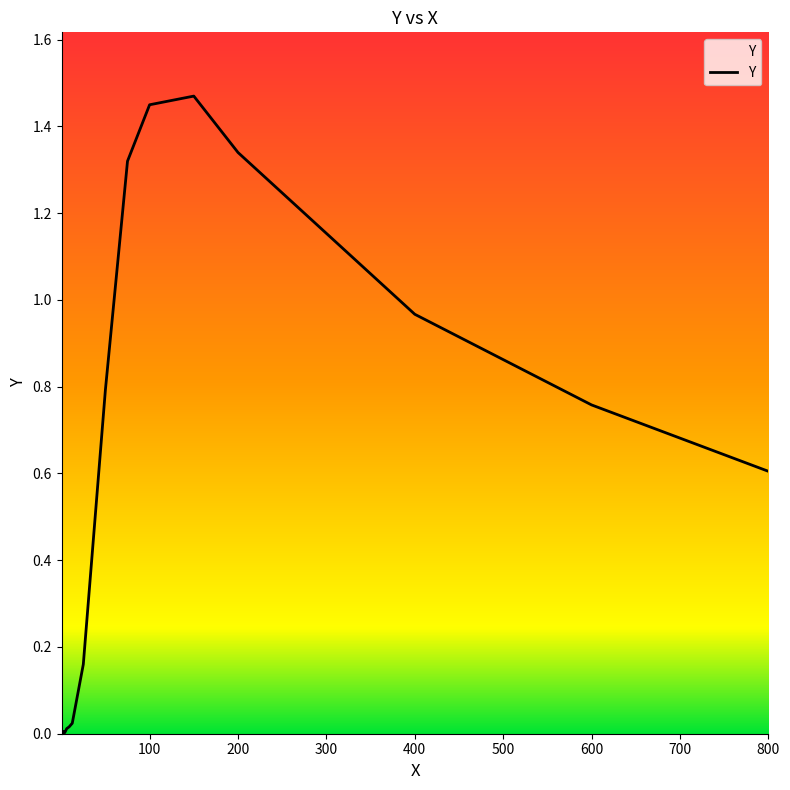

Is this an area chart (filled region under the line)?

Yes